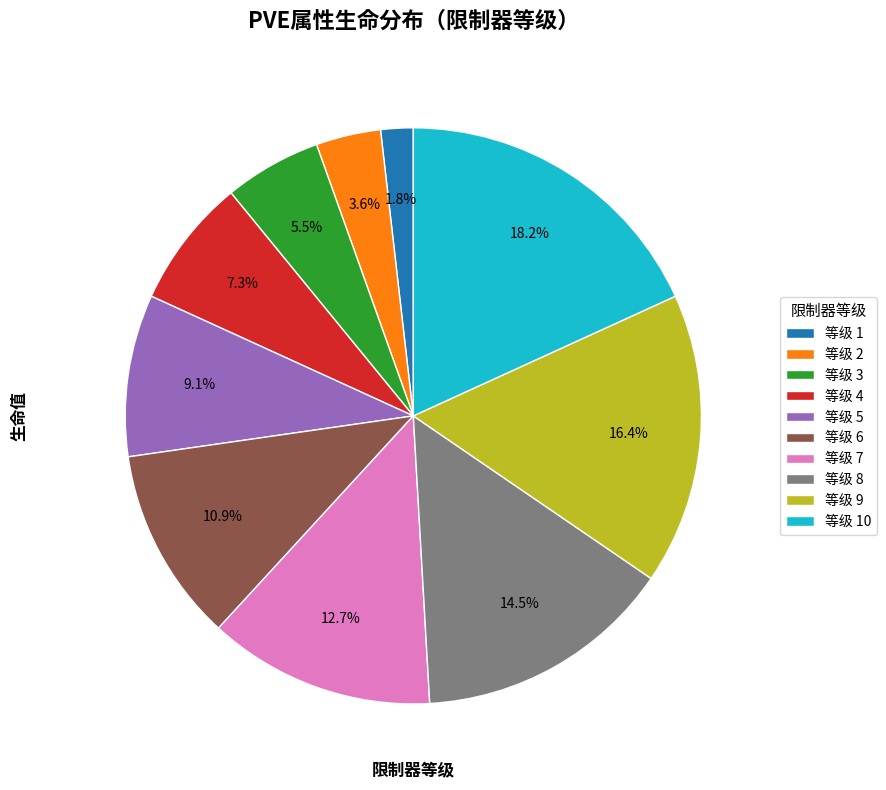

What is the ratio of the value at 等级 10 to the value at 等级 6?

1.7